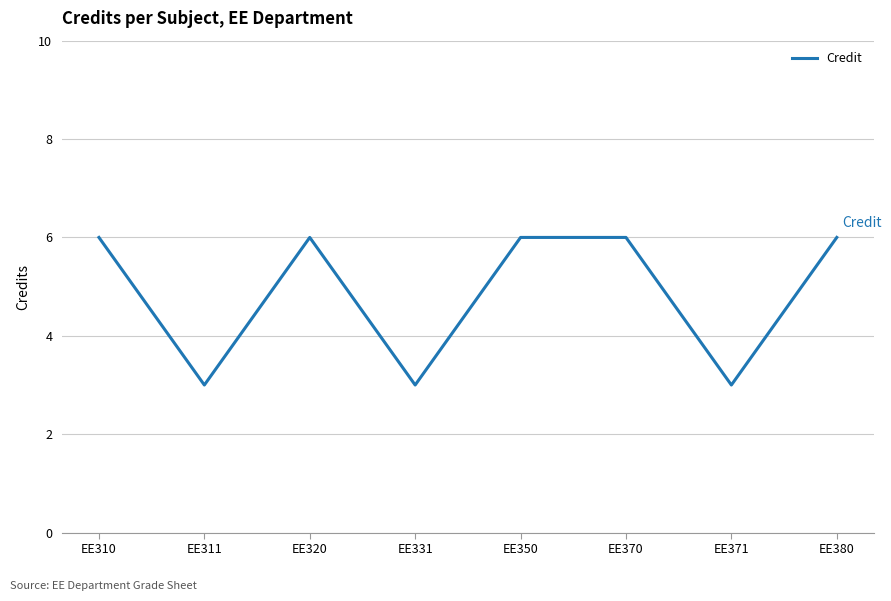

At which category does the data reach its first local valley?

EE311